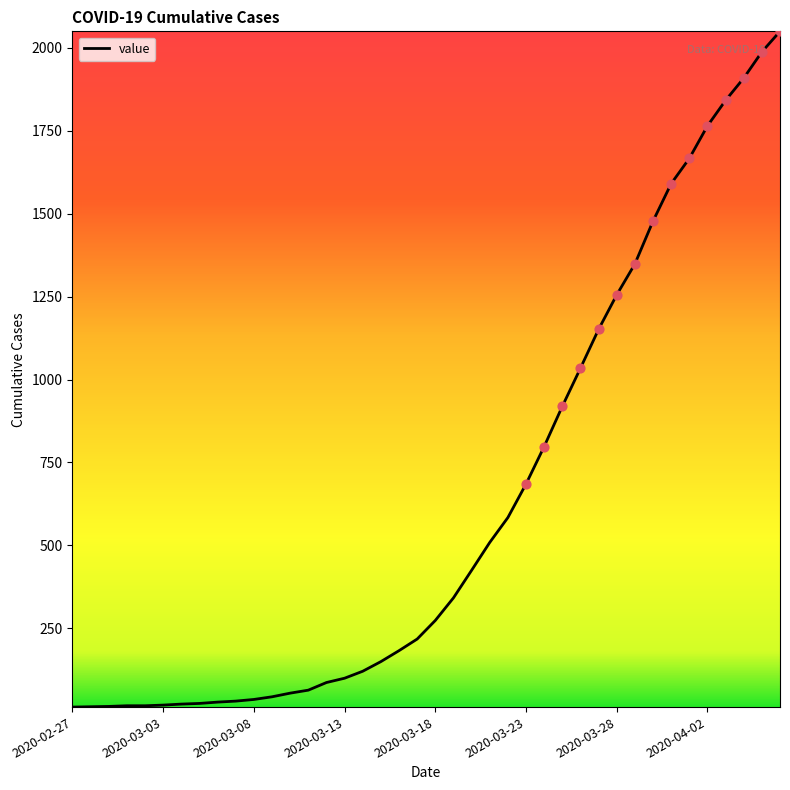

What is the difference between the maximum and minimum values?

2036